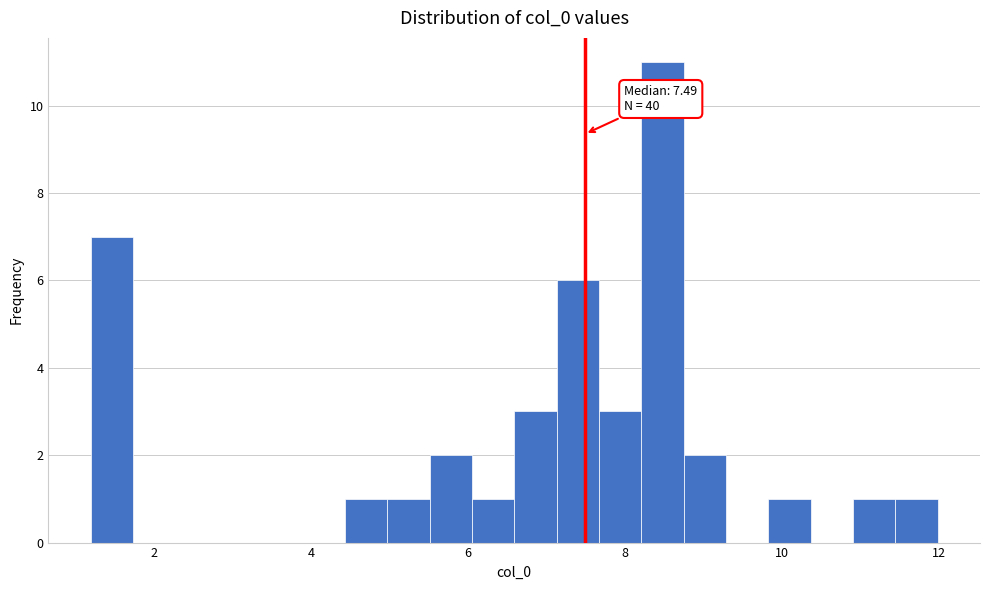

Around what value on the x-axis is the tallest bar? Give the approximate position of its centre, as read against the axis.

8.4